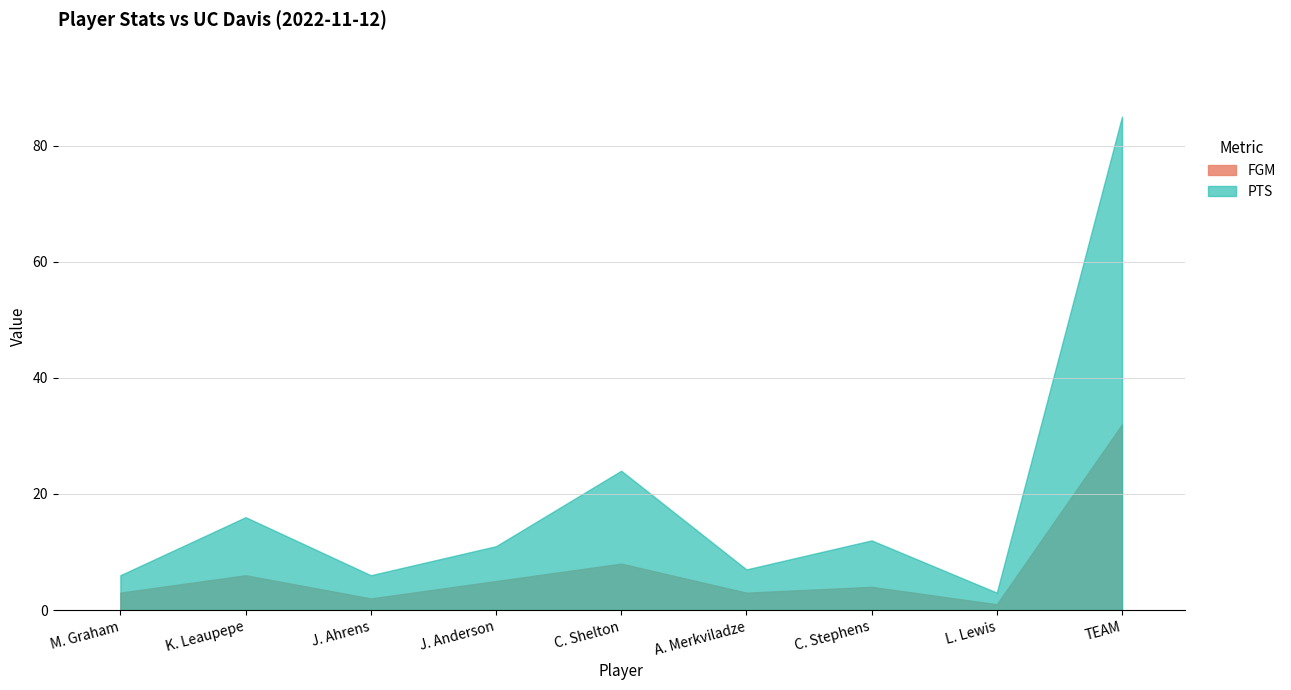

What are all the series names shown in the legend?

FGM, PTS